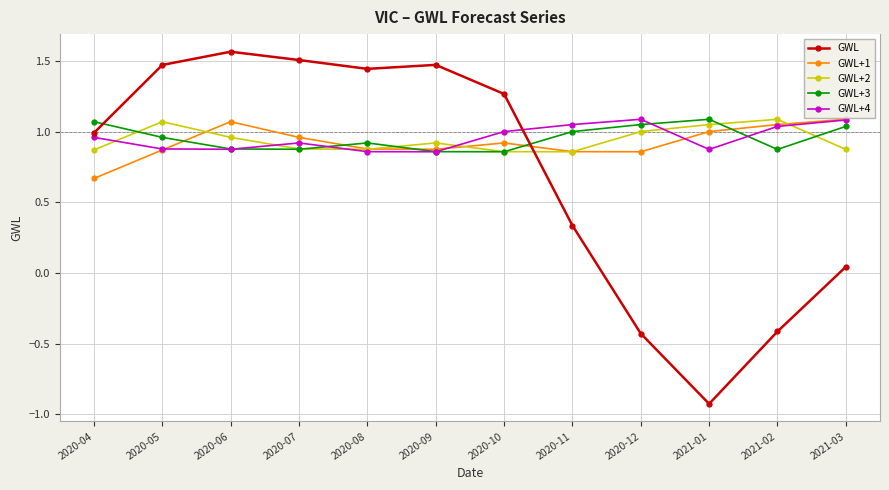

True or false: GWL+3 has more than 2 points higher than both neighbors.

False